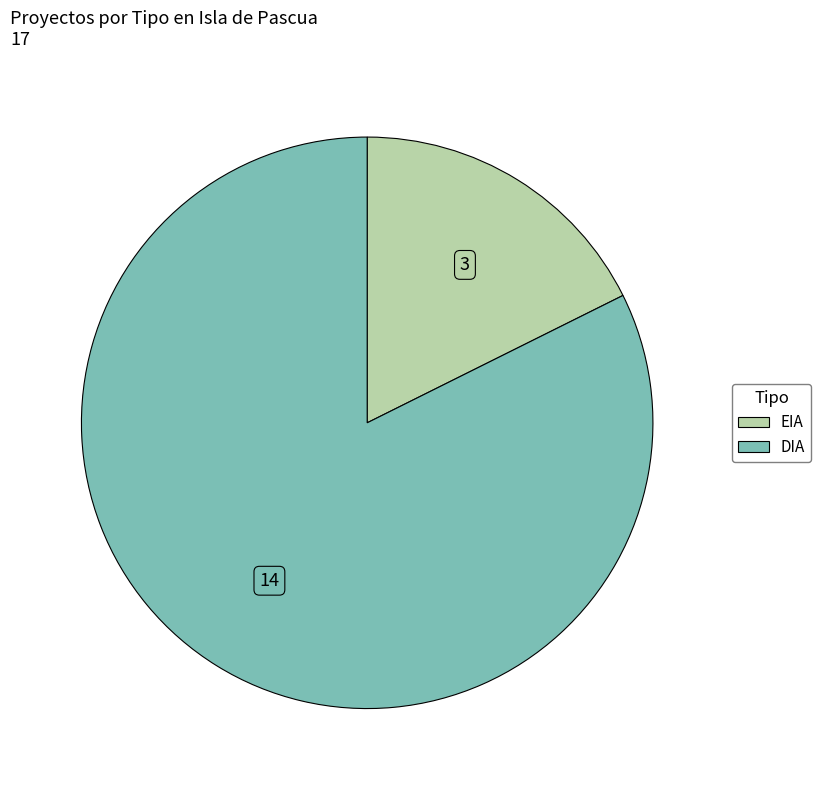

Which slice is the smallest?

EIA